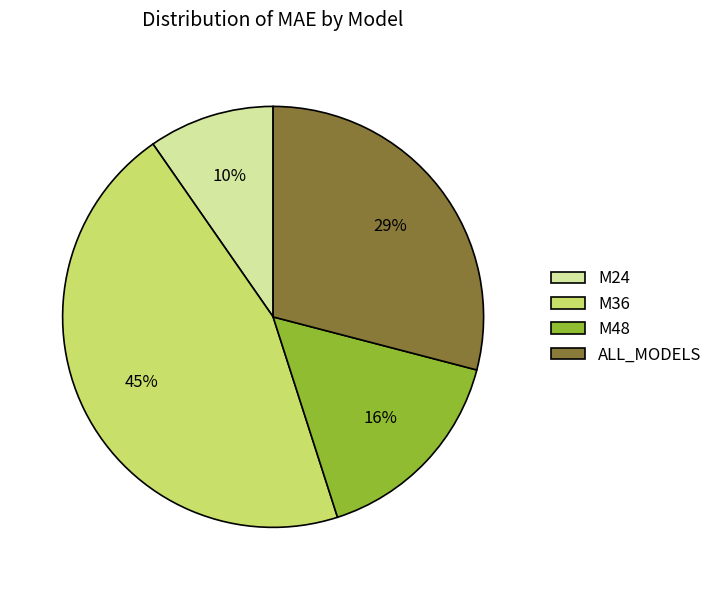

Is there a majority slice in this chart?

No